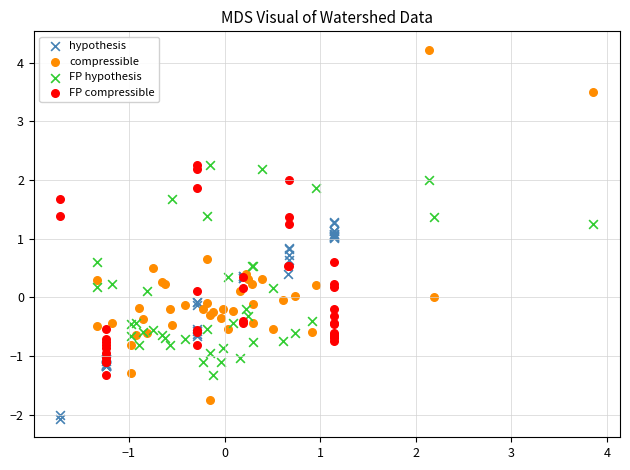

Which series contains the highest Y value?

compressible